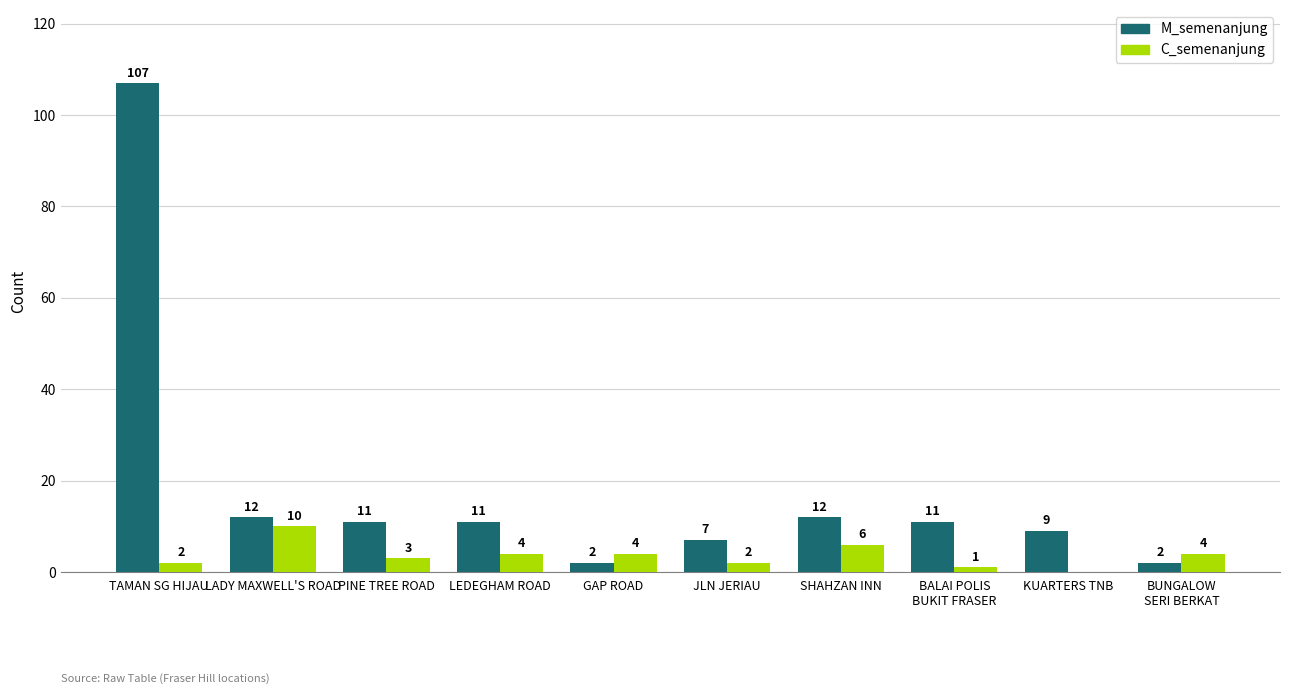

What is the maximum value for C_semenanjung?

10